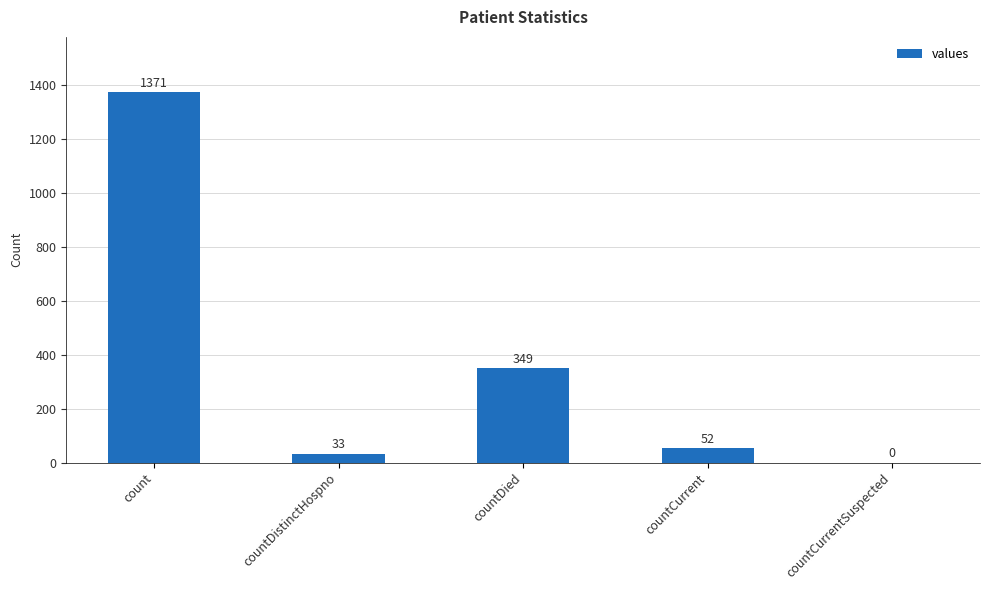

At which label is the value closest to 685?

countDied